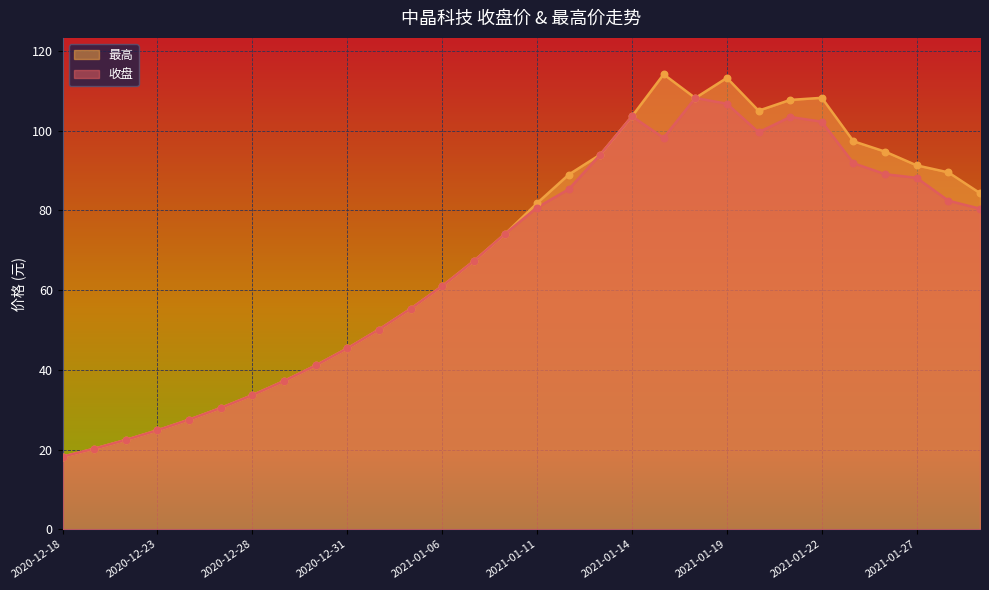

At how many categories does at least one series exceed 59?

18